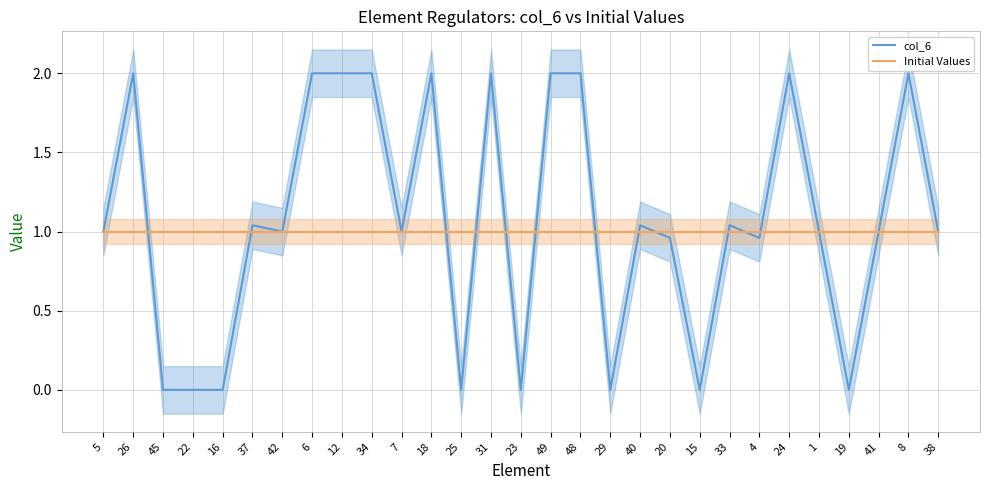

What is the average value of the Initial Values series?

1.0